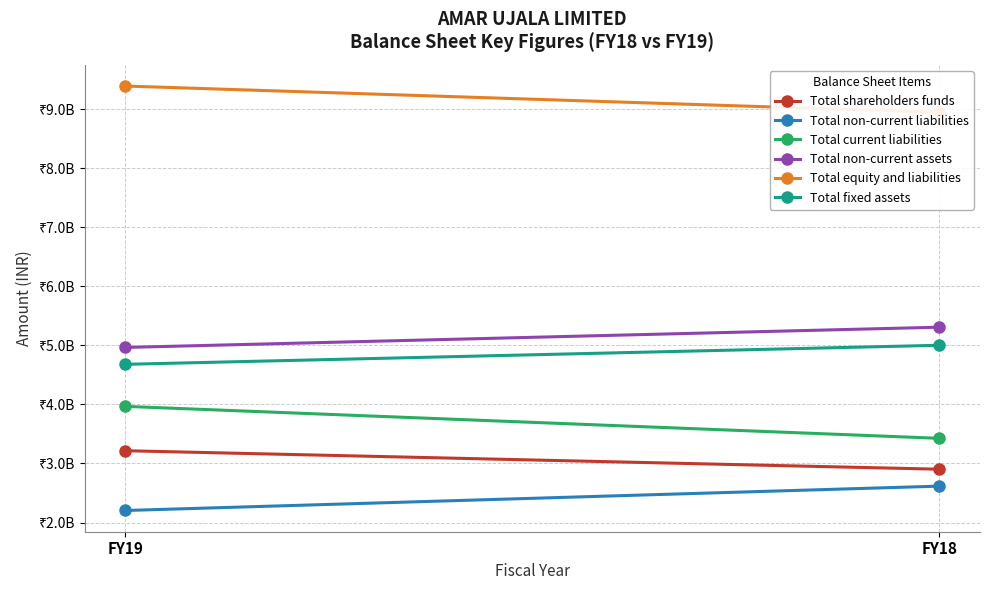

True or false: Total shareholders funds has a value of 3215621000 at FY19.

True